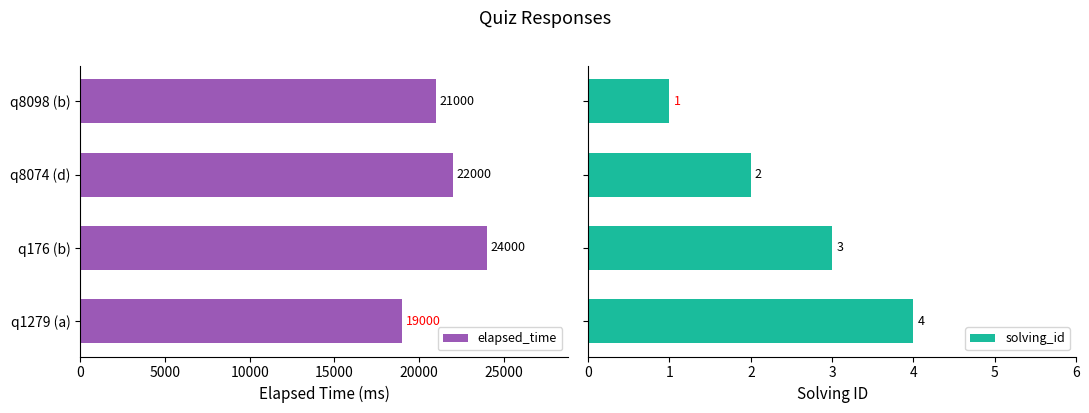

What is the difference between the maximum and minimum values in the solving_id series?

3